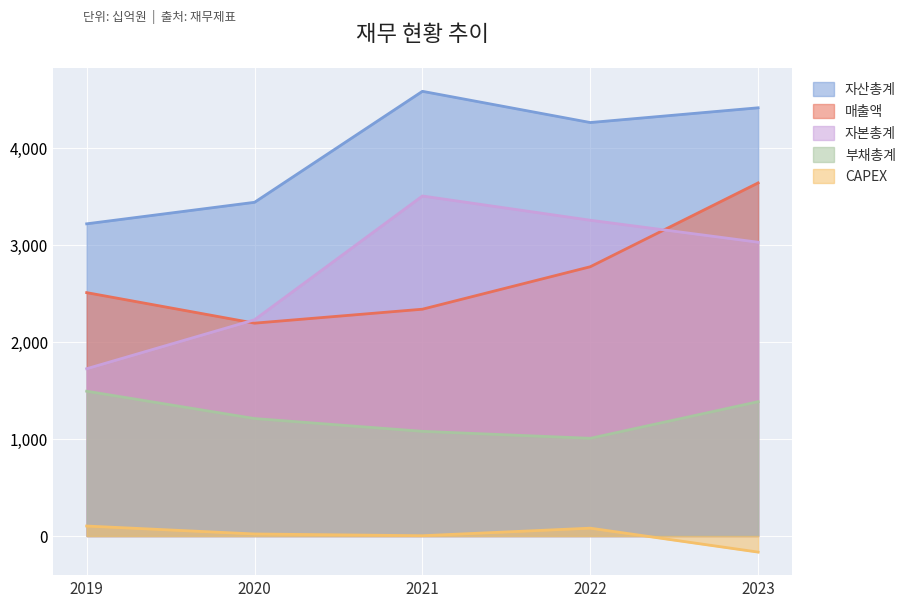

Reading left to right, extract all data points from this chart.

매출액: 2019=2511	2020=2196	2021=2340	2022=2778	2023=3643
자산총계: 2019=3221	2020=3443	2021=4588	2022=4266	2023=4418
부채총계: 2019=1494	2020=1212	2021=1080	2022=1008	2023=1386
자본총계: 2019=1726	2020=2231	2021=3508	2022=3258	2023=3031
CAPEX: 2019=103	2020=21	2021=3	2022=81	2023=-166